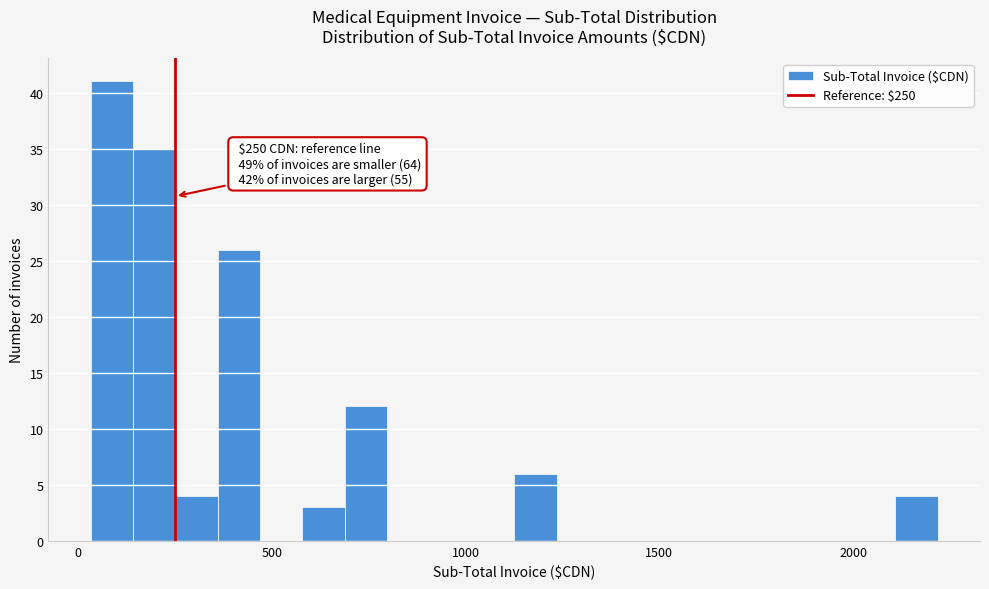

Read against the x-axis, roughly where is the centre of the tallest bar?

100